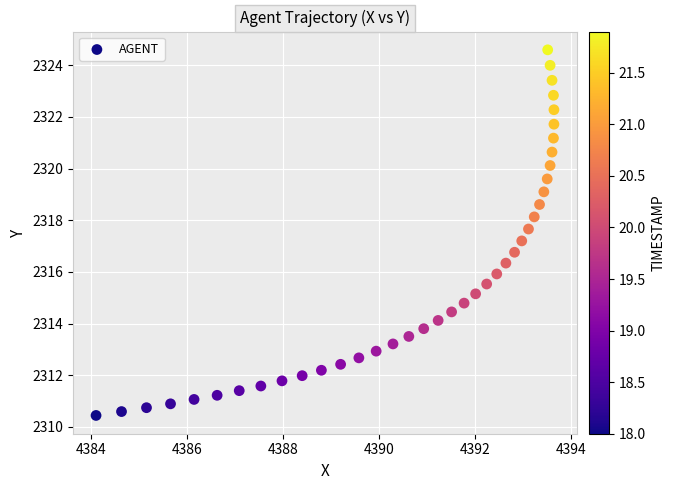

What is the range of Y values (max minus min)?

14.2